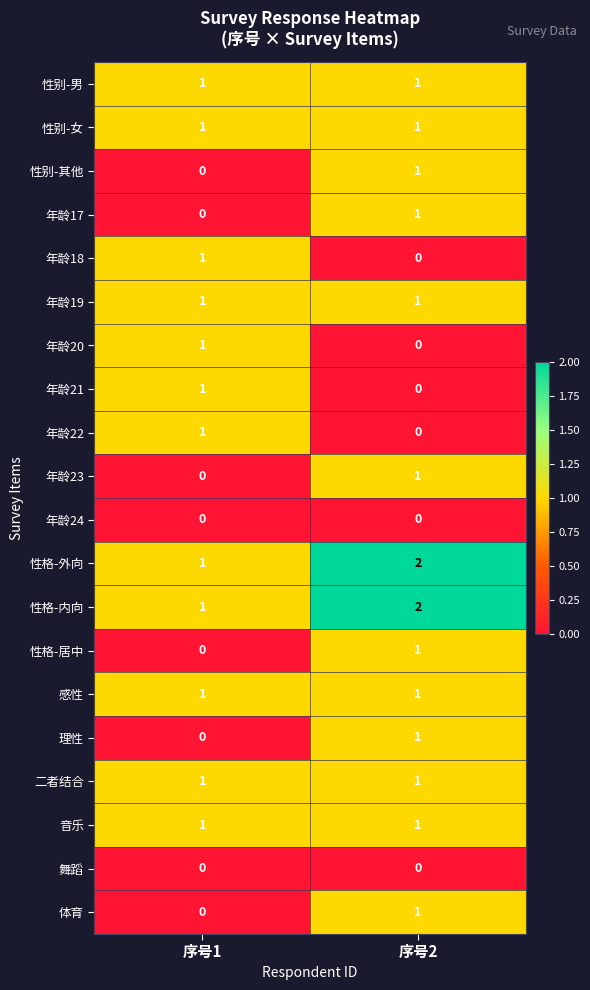

Is the value of 年龄18 at 序号2 greater than the value of 性别-男 at 序号1?

No